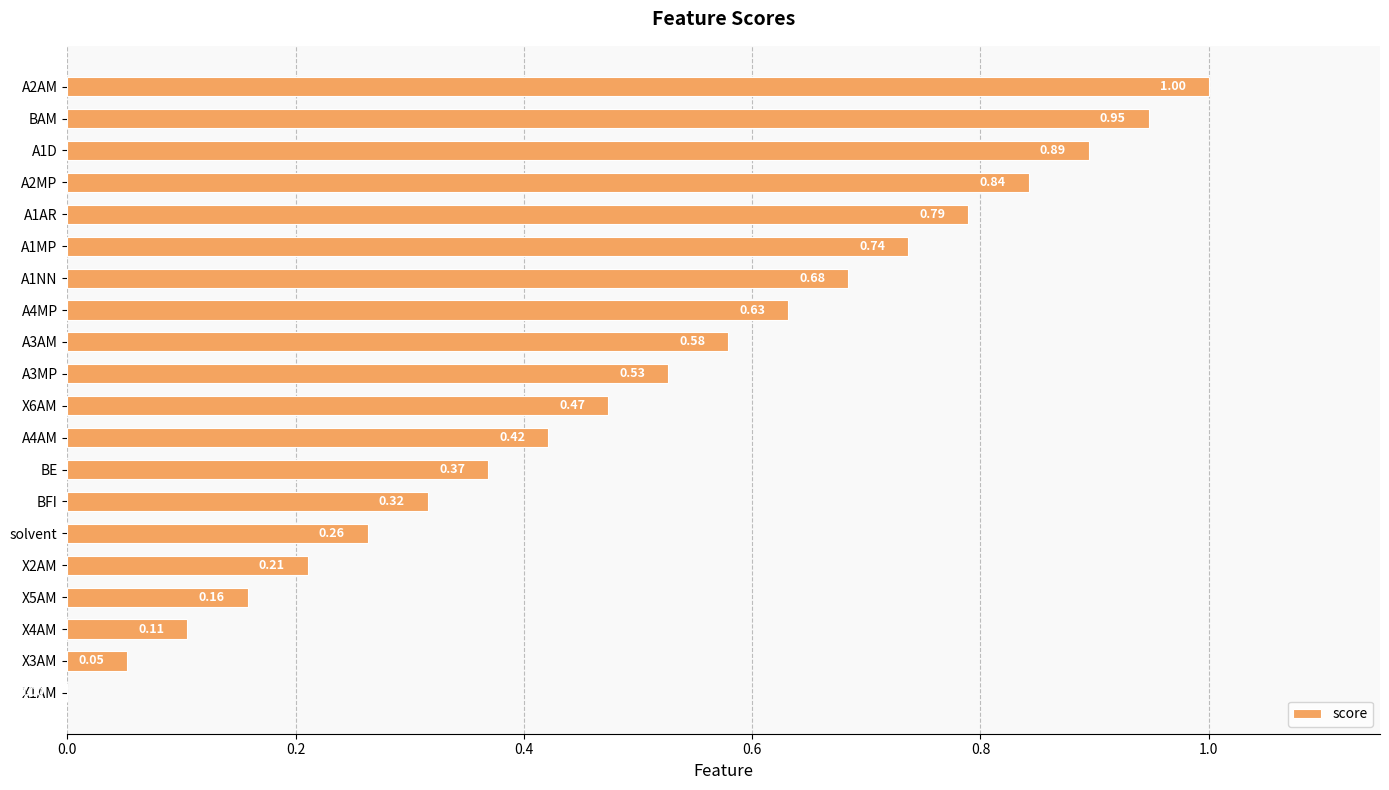

What is the change in value from A1MP to BE?

-0.4